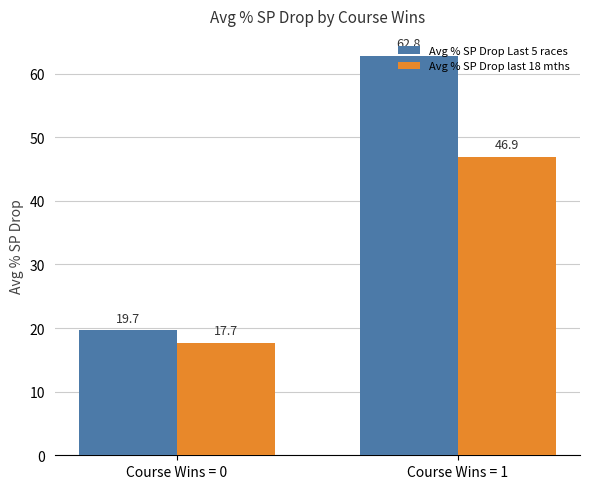

Where is Avg % SP Drop last 18 mths nearest to the value 32?

Course Wins = 0